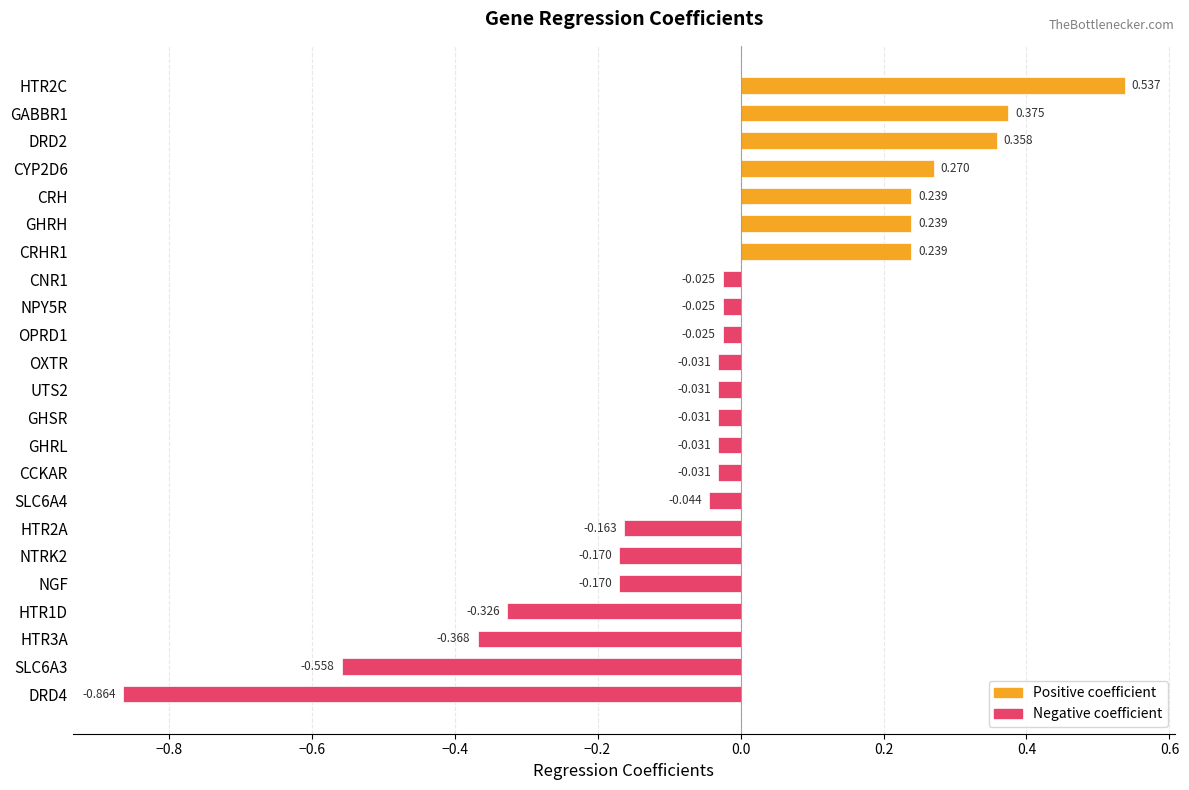

Between OXTR and CRH, which is larger?

CRH